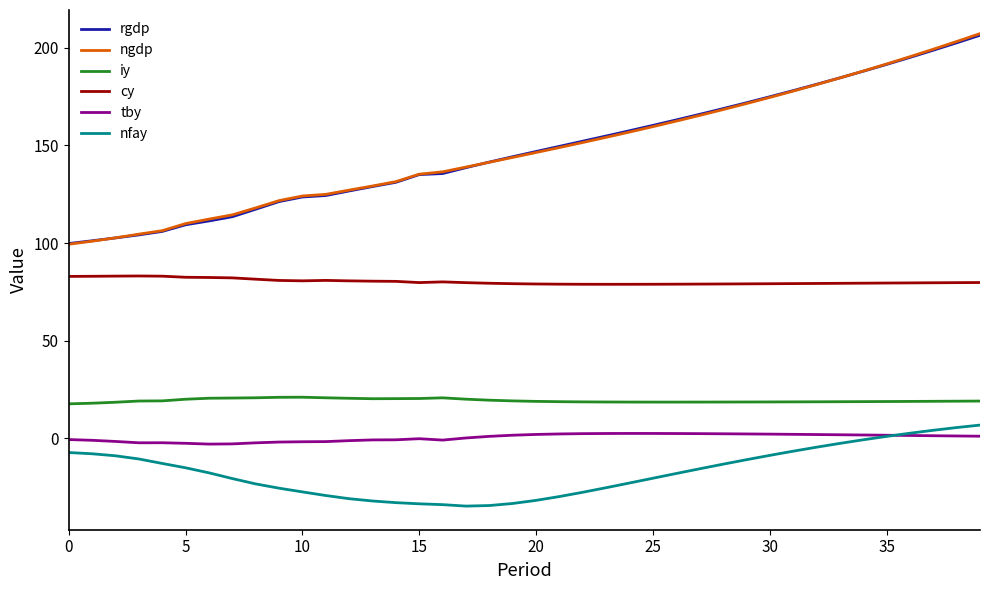

What is the highest value of the ngdp series?

207.2